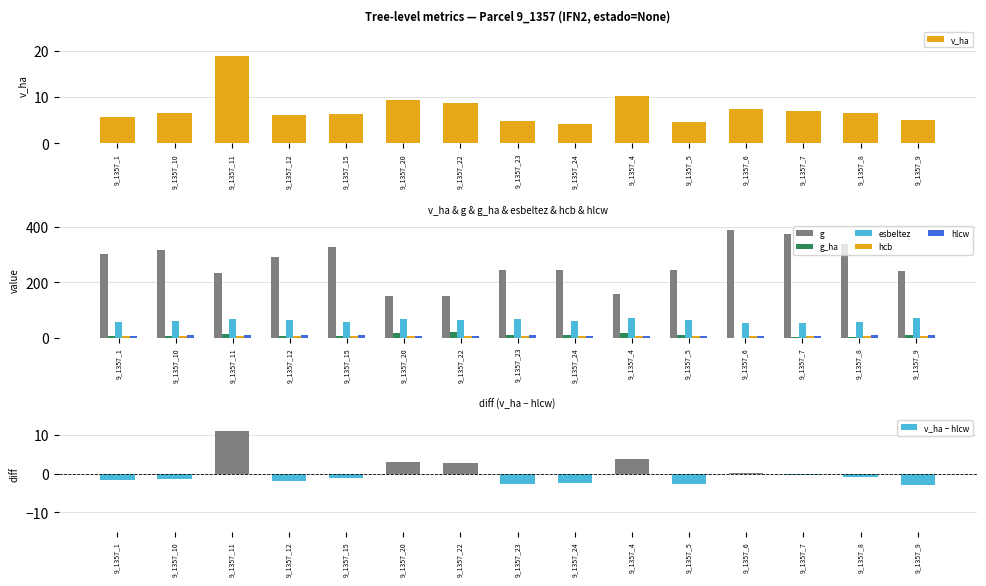

What is the difference between the maximum and minimum values in the hcb series?

1.8